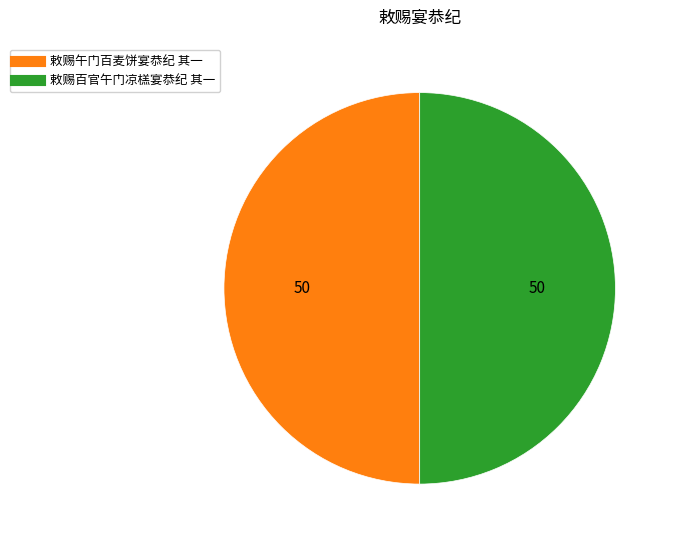

What is the ratio of the value at 敕赐午门百麦饼宴恭纪 其一 to the value at 敕赐百官午门凉榚宴恭纪 其一?

1.0